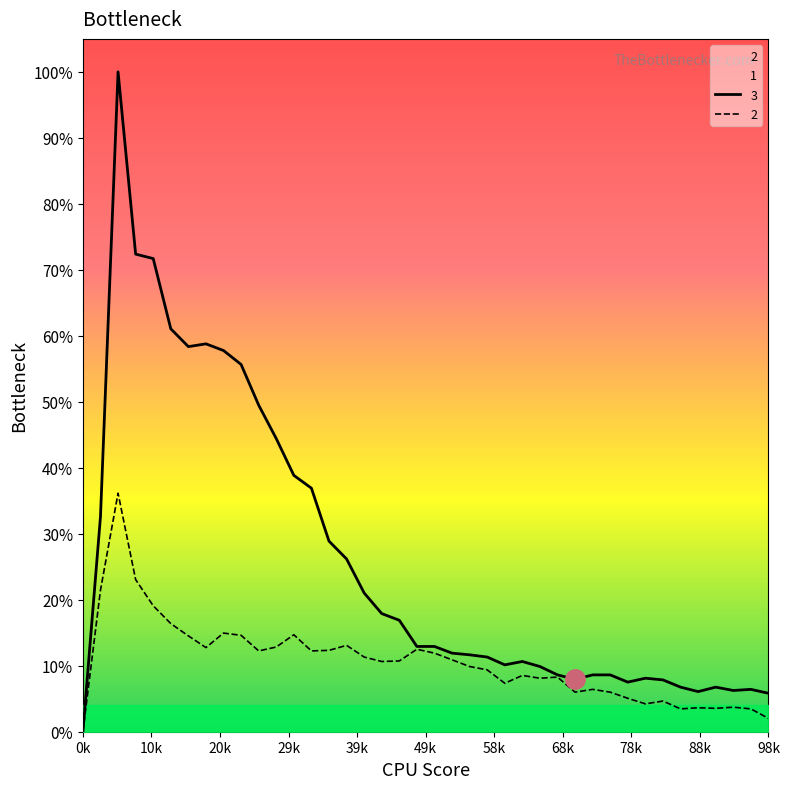

True or false: 2 and 3 cross at least once.

False